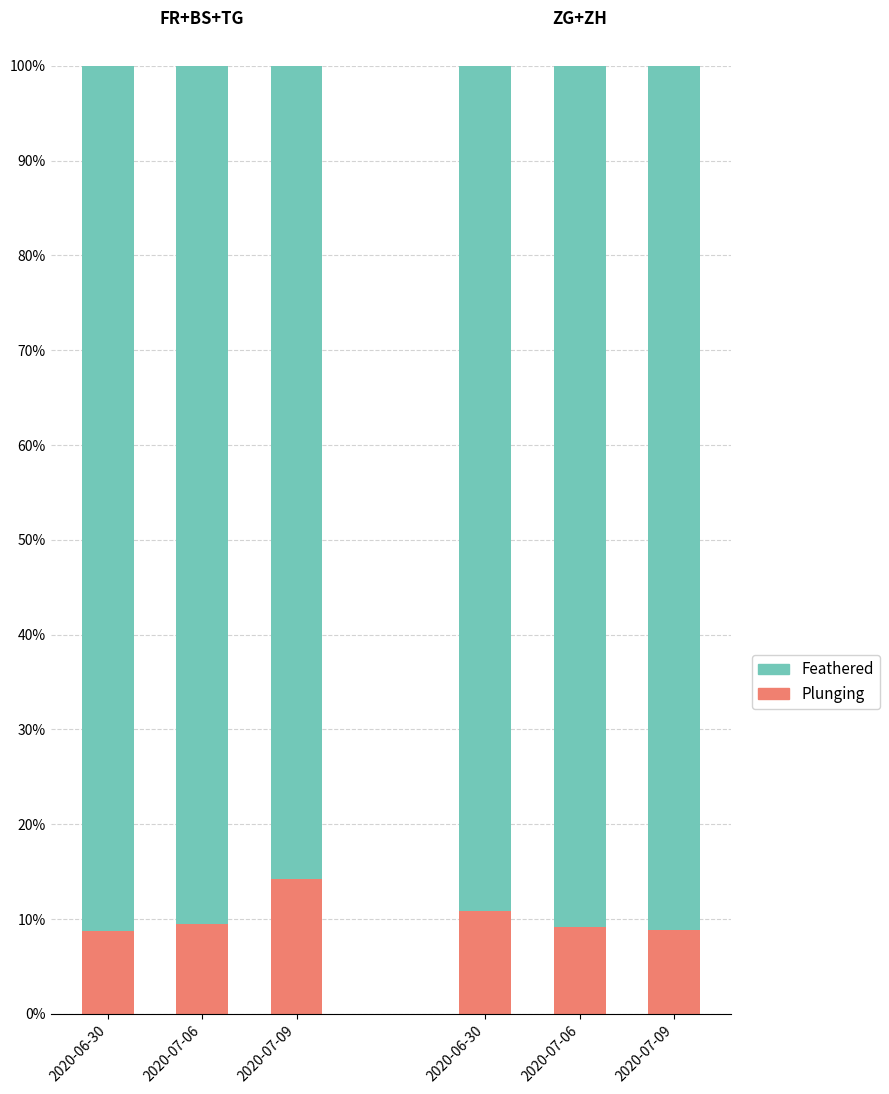

What is the difference between the second highest and minimum values in the Feathered series?

4.7